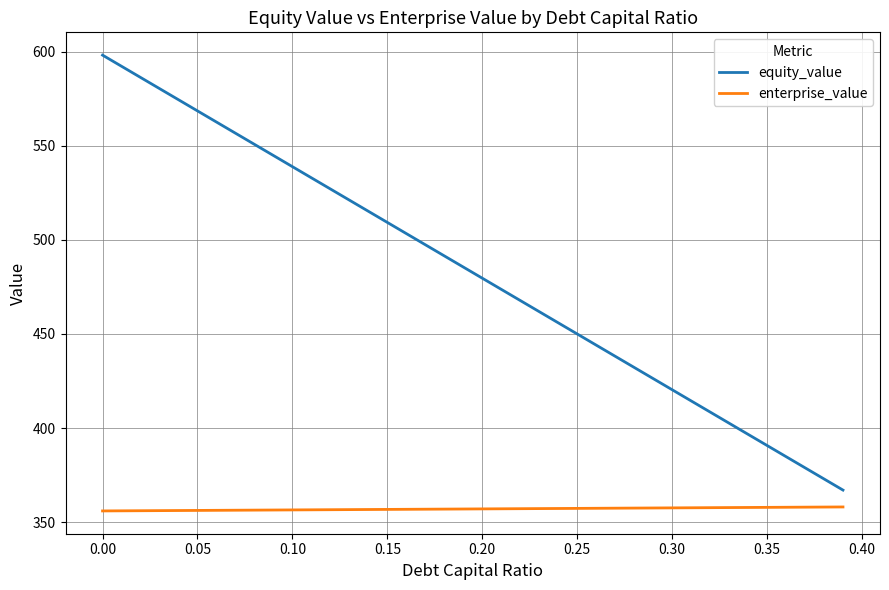

List the series in order of their peak value, highest first.

equity_value, enterprise_value